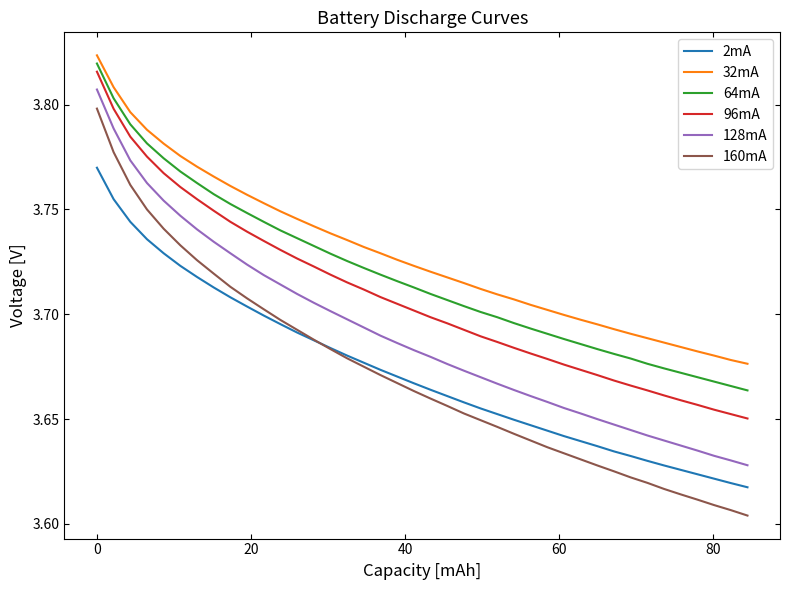

How many lines are shown in the chart?

6